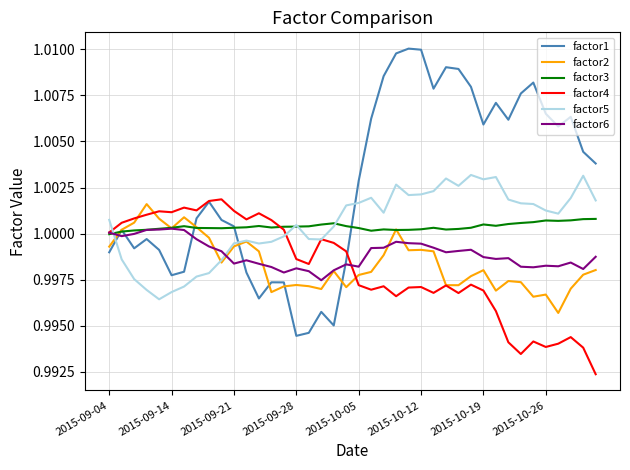

True or false: factor5 and factor1 cross at least once.

True